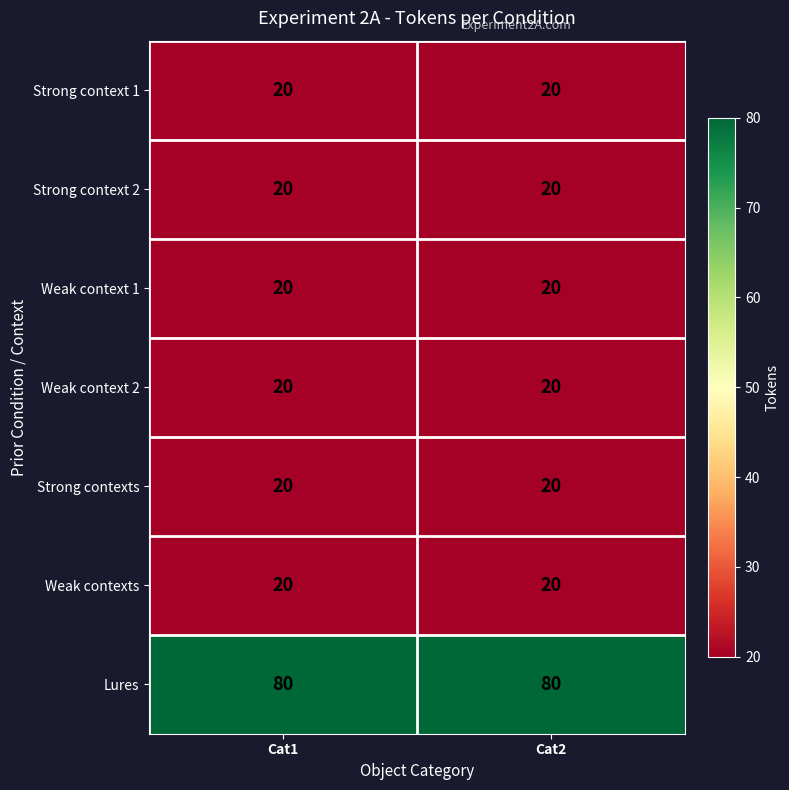

Read the Weak contexts value at Cat1.

20